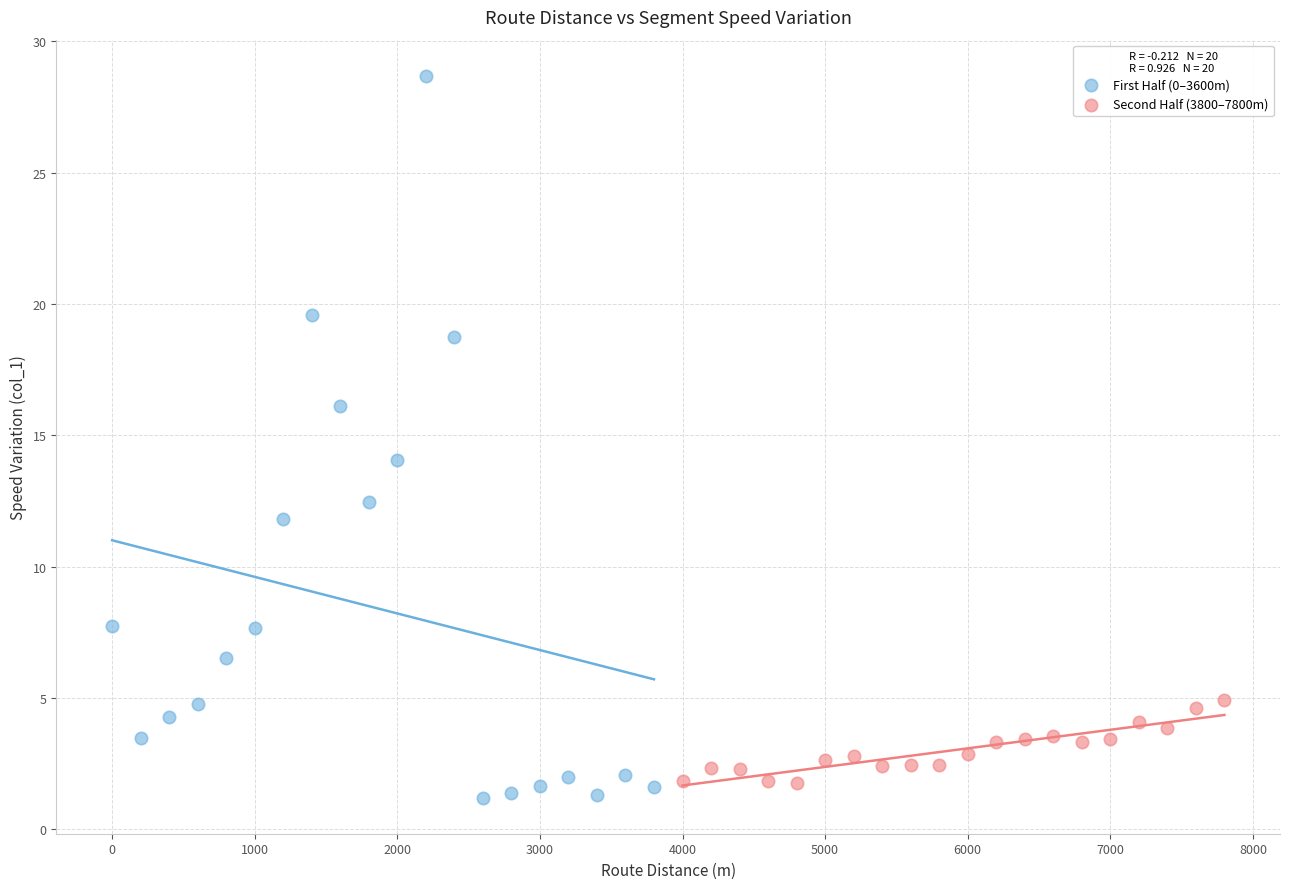

Which series contains the highest Y value?

First Half (0–3600m)